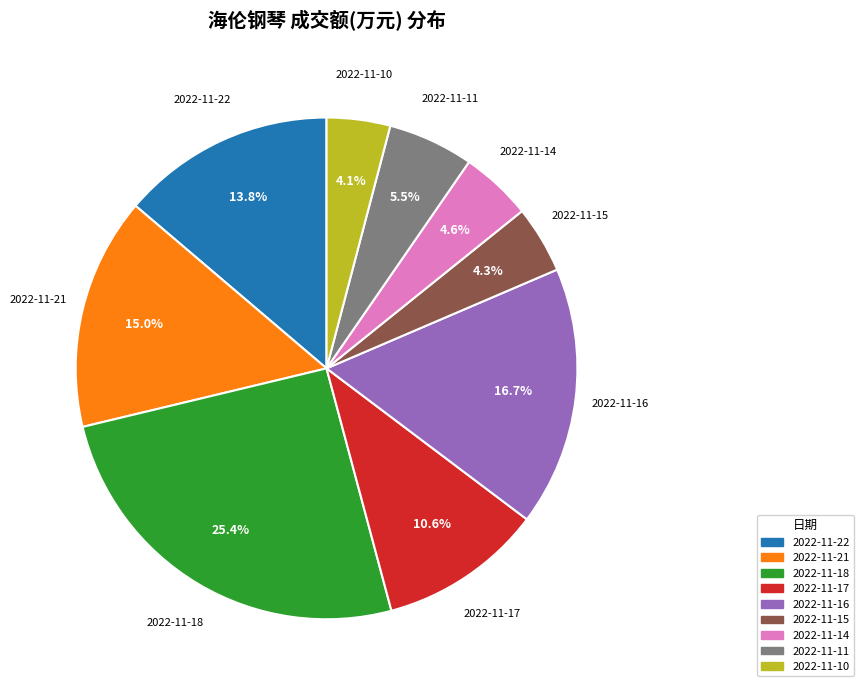

Between 2022-11-17 and 2022-11-18, which is larger?

2022-11-18